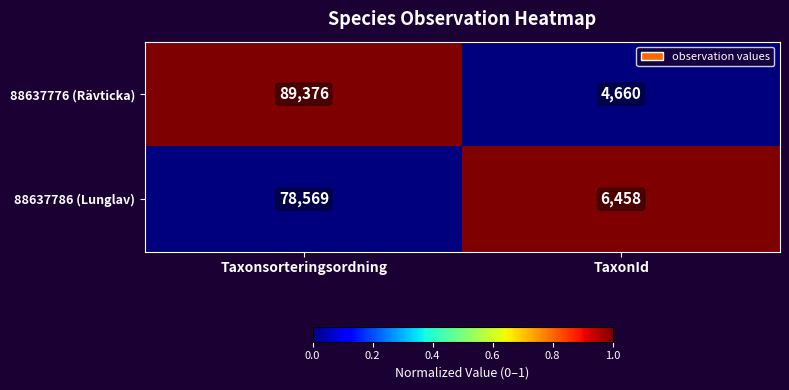

Read the 88637776 (Rävticka) value at TaxonId.

4660